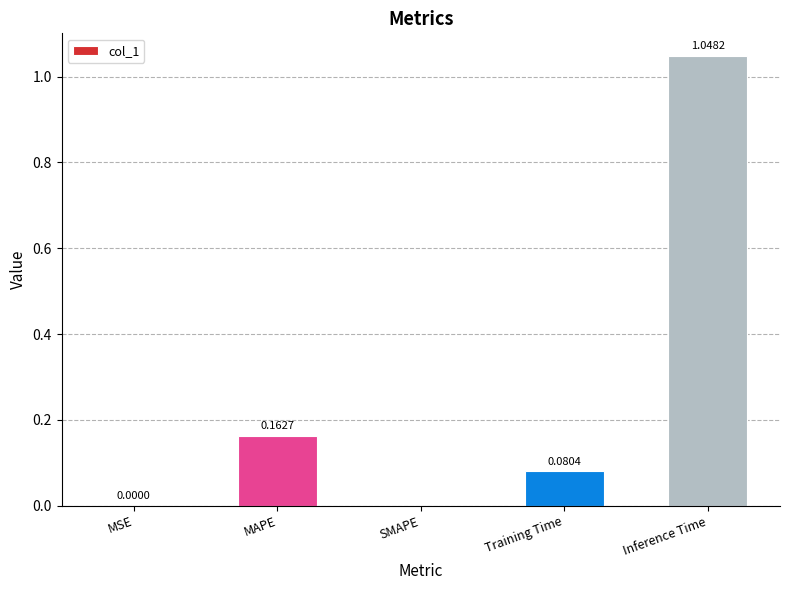

How many values are above zero?

4